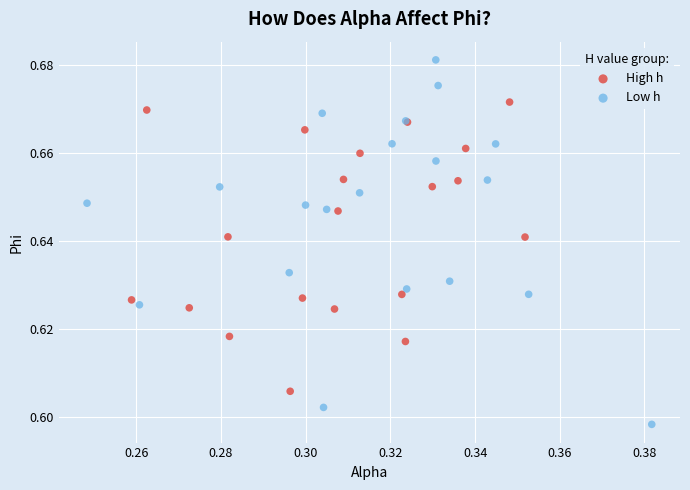

Which series contains the highest Y value?

Low h